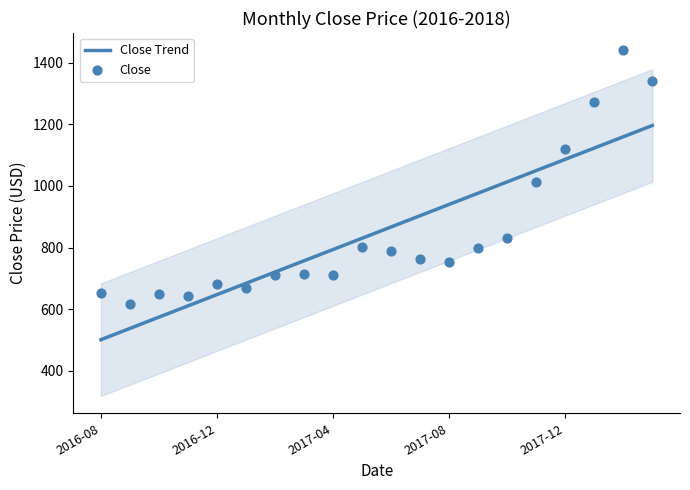

What are all the series names shown in the legend?

Close Trend, Close